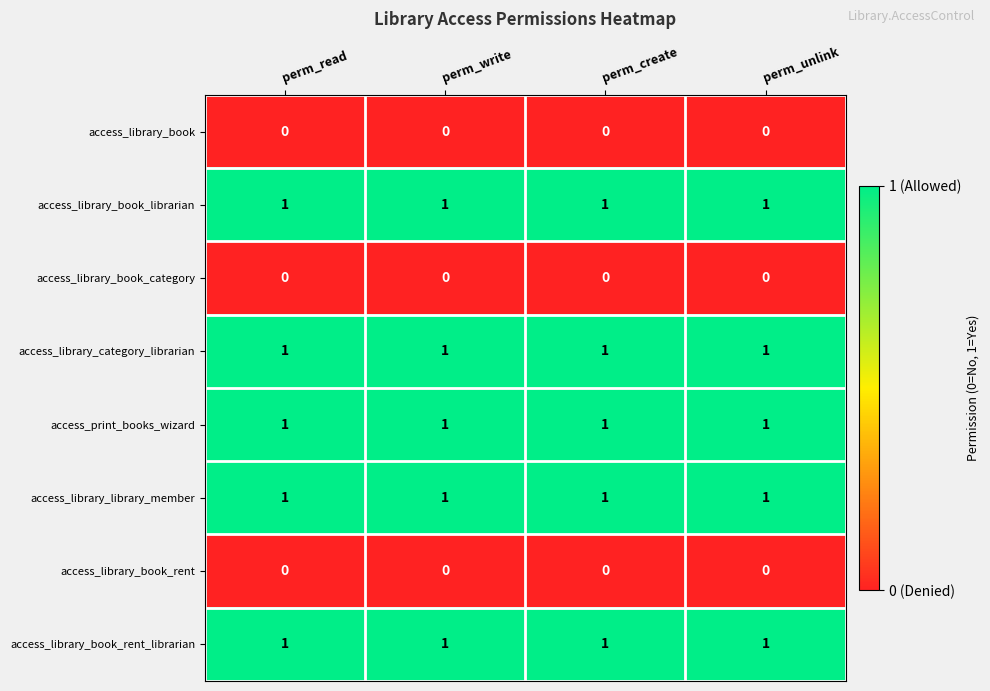

What is the total value across all series at perm_unlink?

5